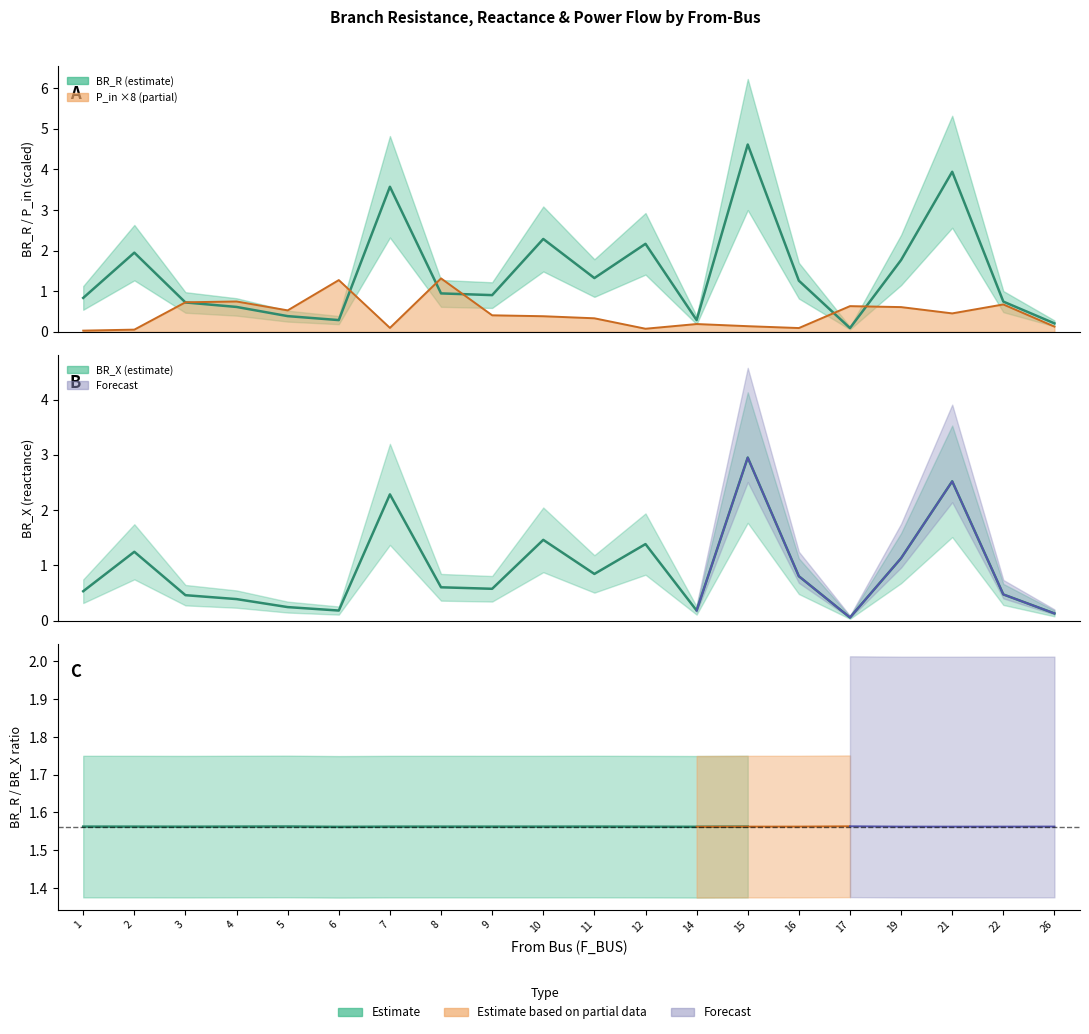

In BR_X, how many points are higher than both neighbors (excluding endpoints)?

6